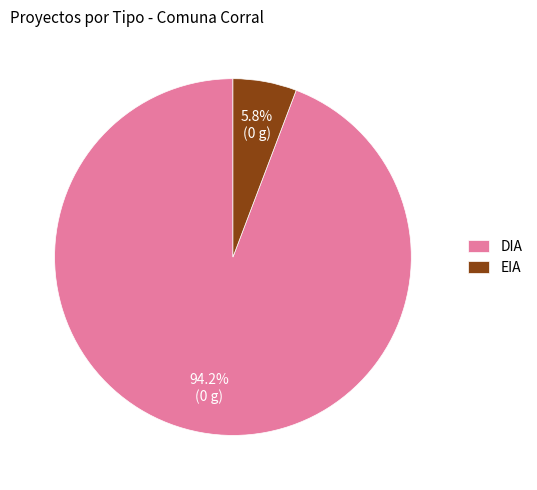

Count the number of slices in the pie.

2